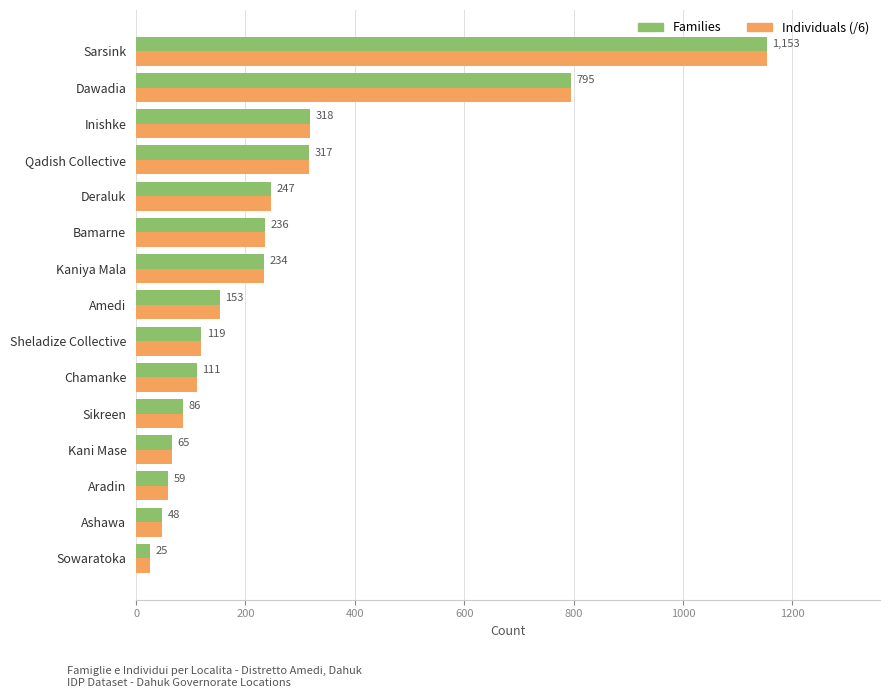

What is the average value of the Individuals (/6) series?

264